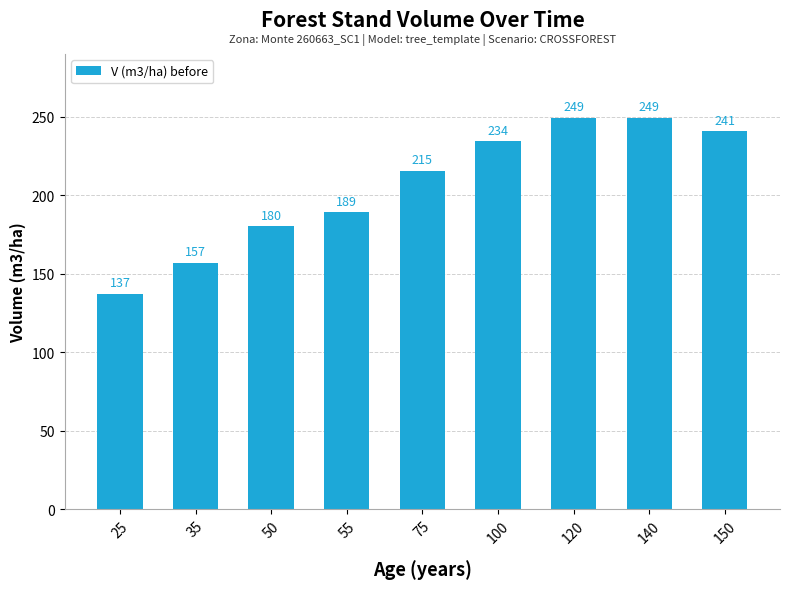

Which label corresponds to the largest value in the chart?

120